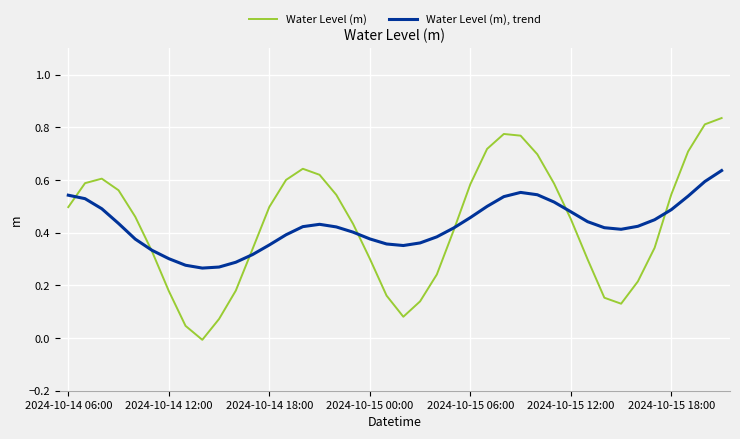

Rank the series by their average value, from lowest to highest.

Water Level (m), trend, Water Level (m)